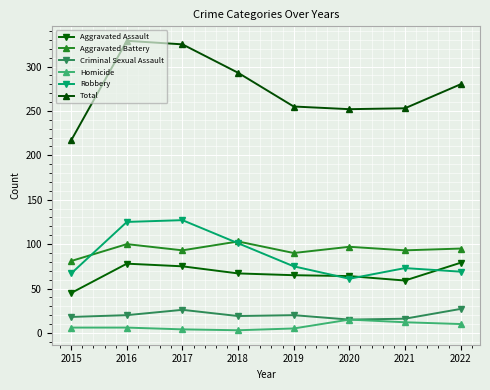

Does the chart display data point markers on the line(s)?

Yes